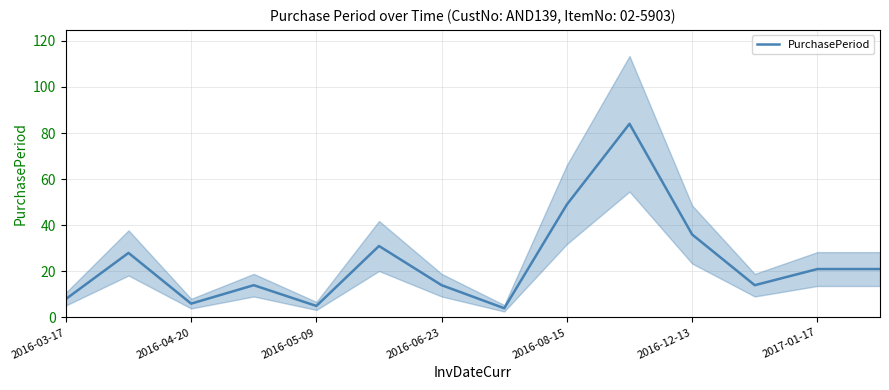

Count the number of values greater than 21.

5